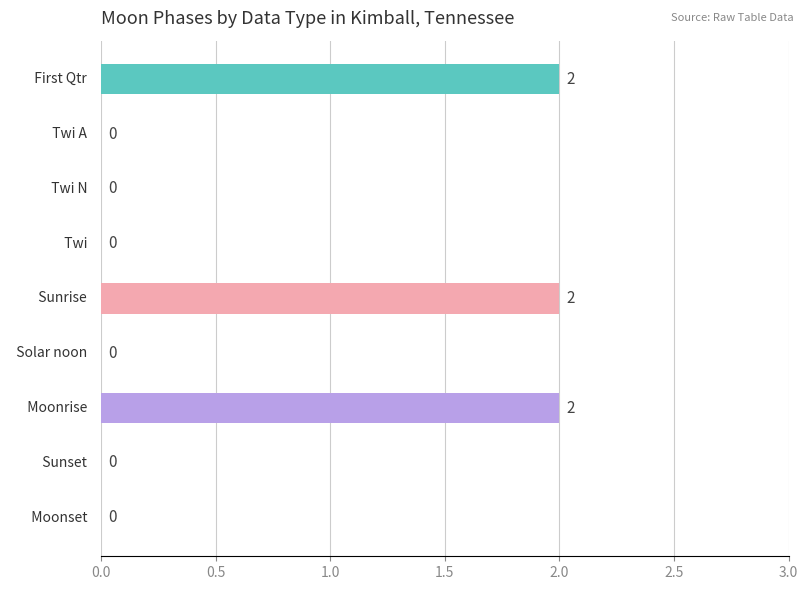

How many distinct data groups are displayed?

1